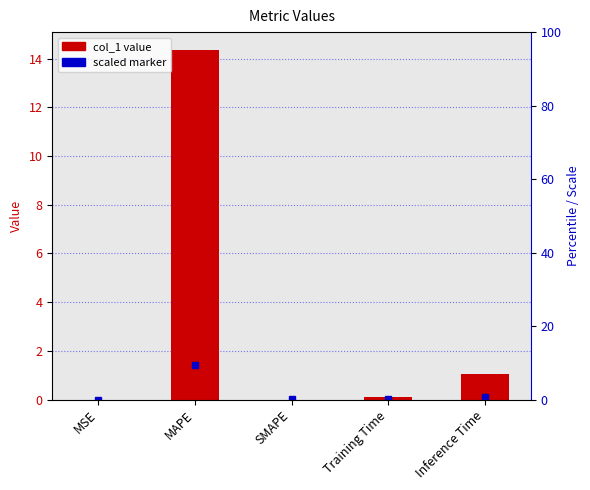

What is the label of the 1st bar from the left?

MSE